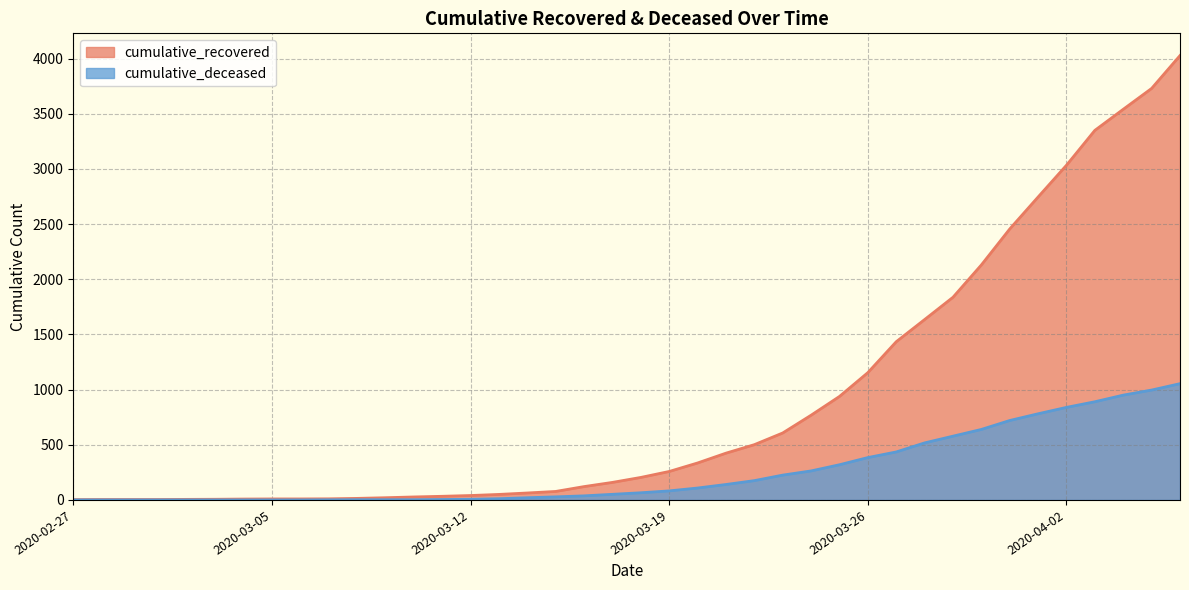

What is the label of the 17th point from the left?

2020-03-14